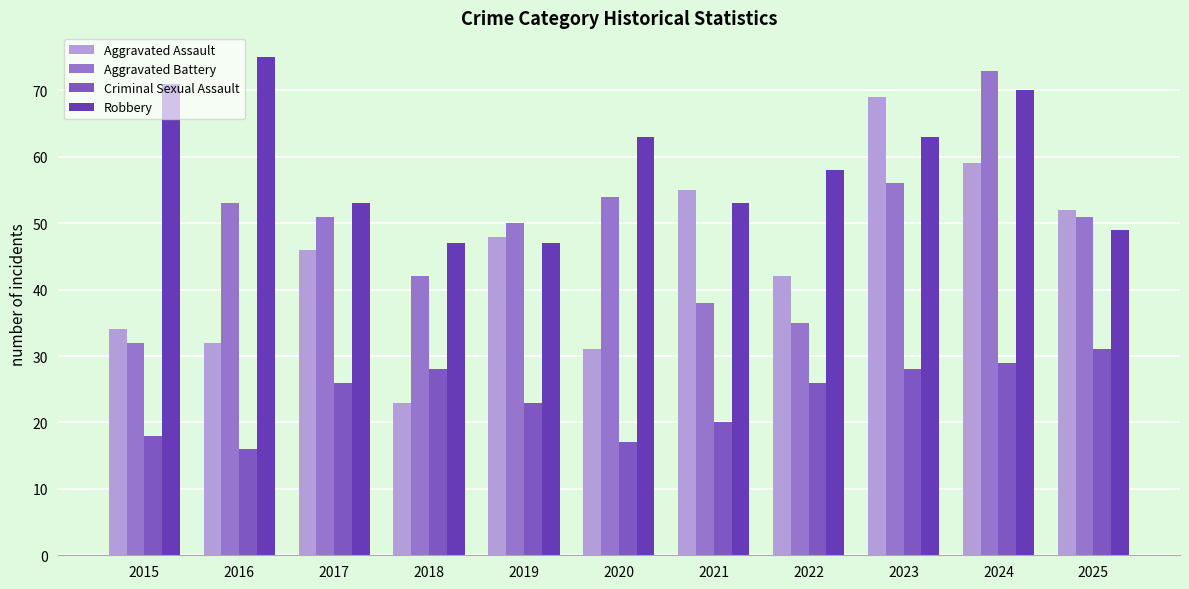

Which series has the largest total across all categories?

Robbery